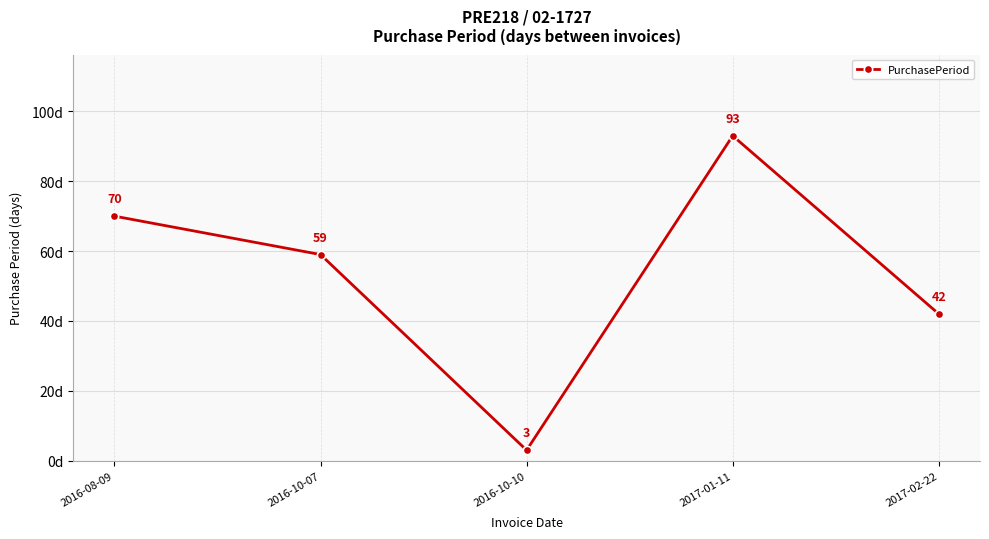

Rank the categories by value from lowest to highest.

2016-10-10, 2017-02-22, 2016-10-07, 2016-08-09, 2017-01-11